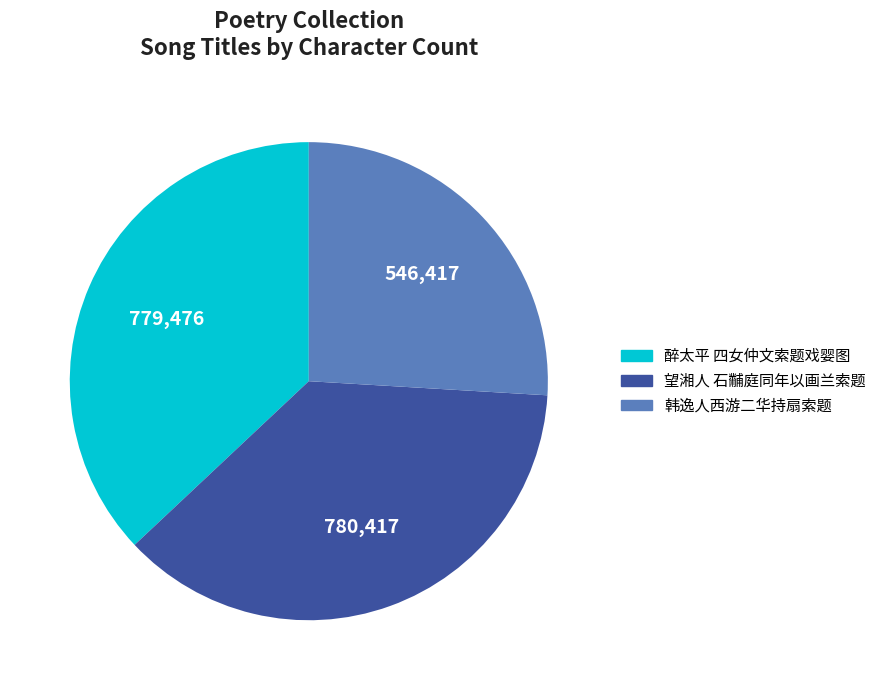

Is 醉太平 四女仲文索题戏婴图 the majority of the pie?

No